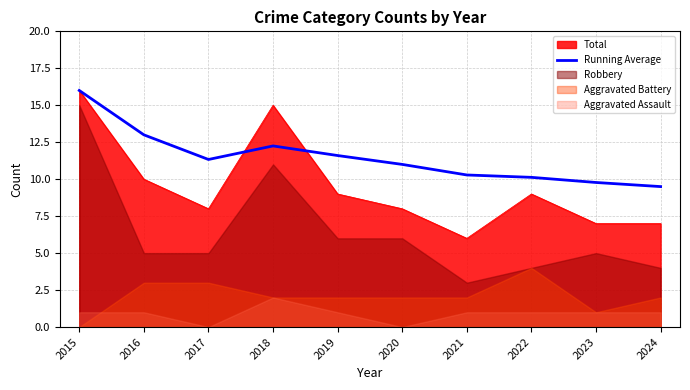

What is the minimum value for Total?

6.0